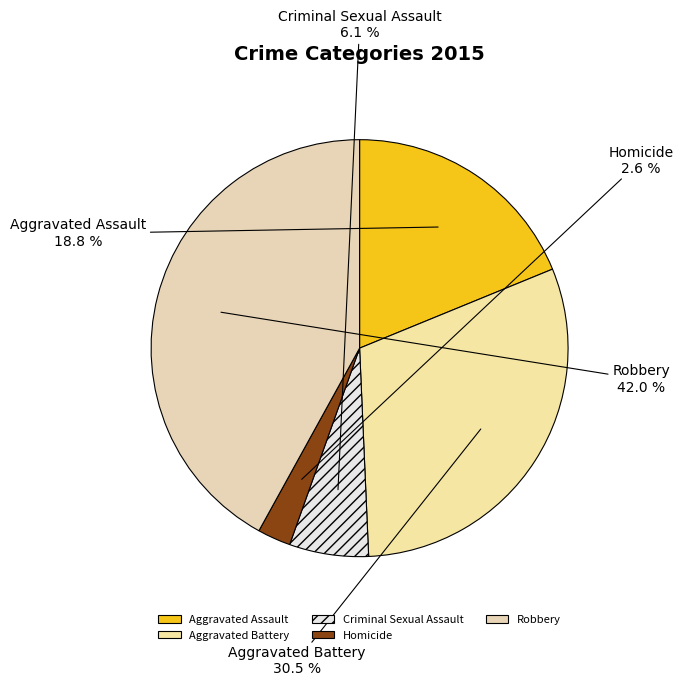

What percentage is the Aggravated Assault slice, to the nearest percent?

19%